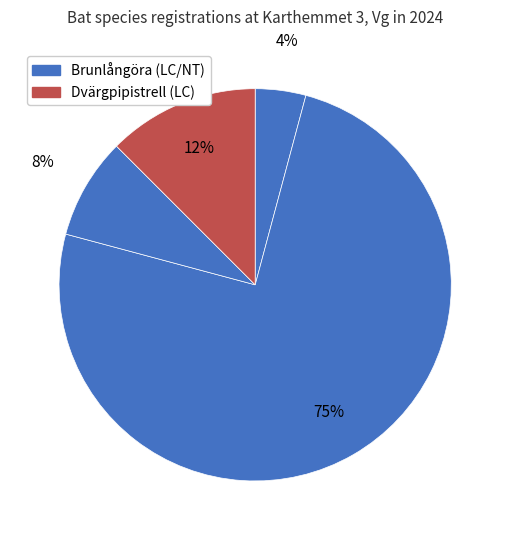

Count the number of slices in the pie.

4